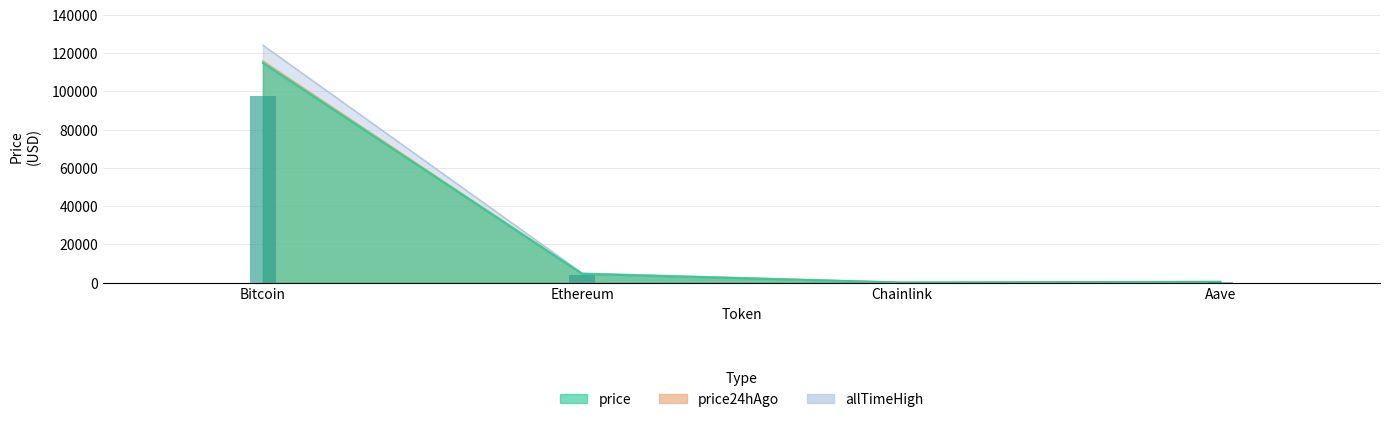

What is the difference between the second highest and second lowest values in the allTimeHigh series?

4284.4